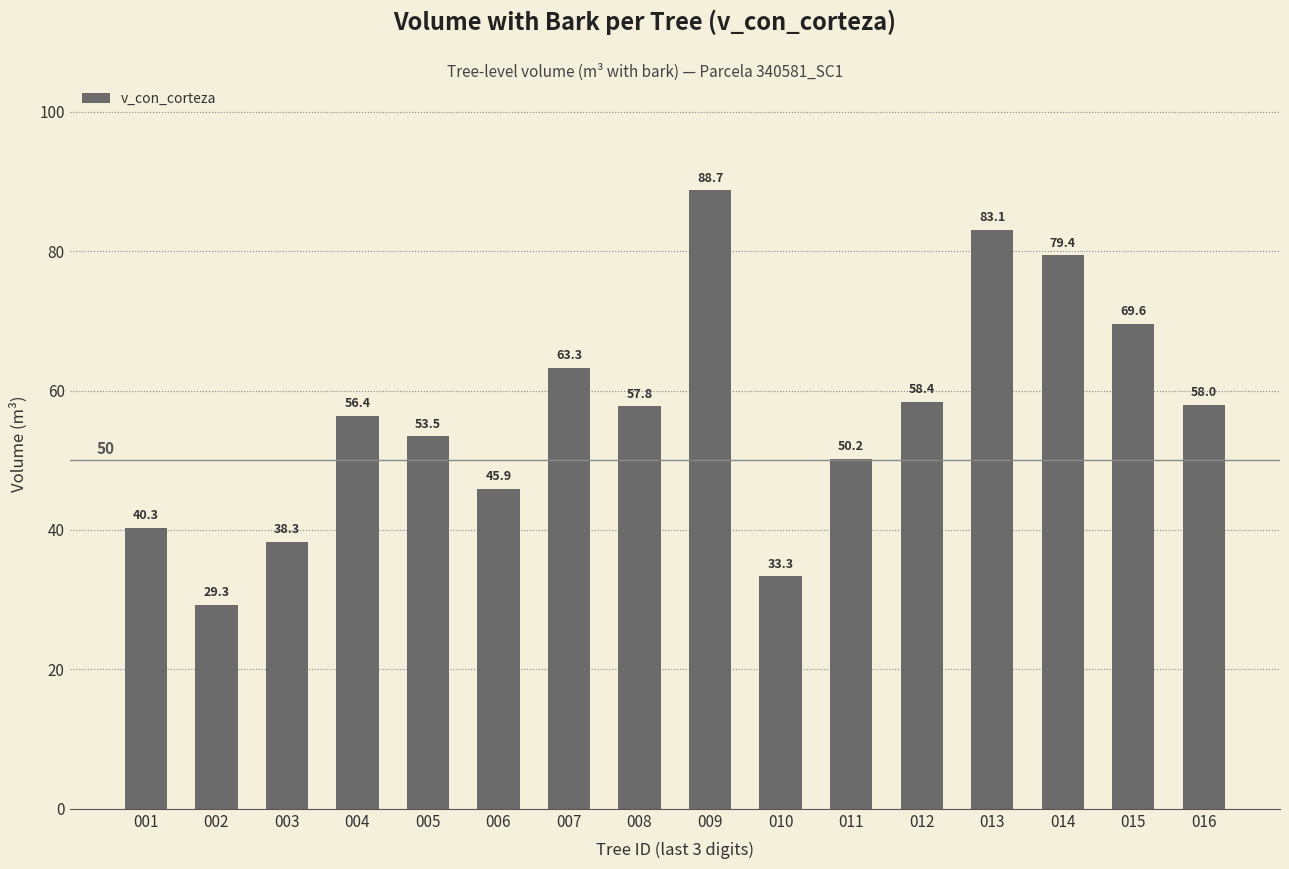

Which has a higher value, 005 or 011?

005